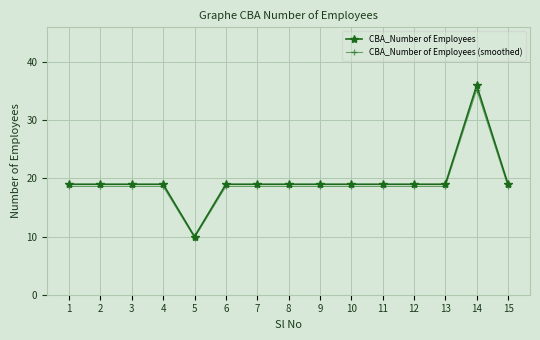

Is it true that CBA_Number of Employees equals 19.0 at 10?

True